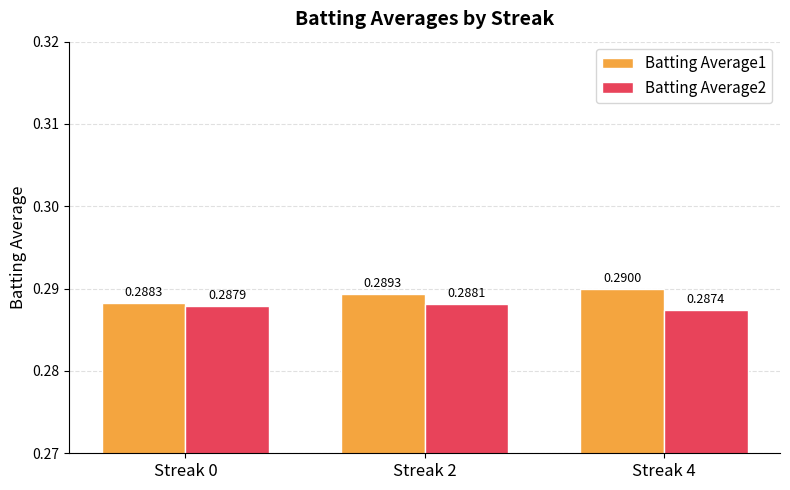

Which series has the largest range (max minus min)?

Batting Average1